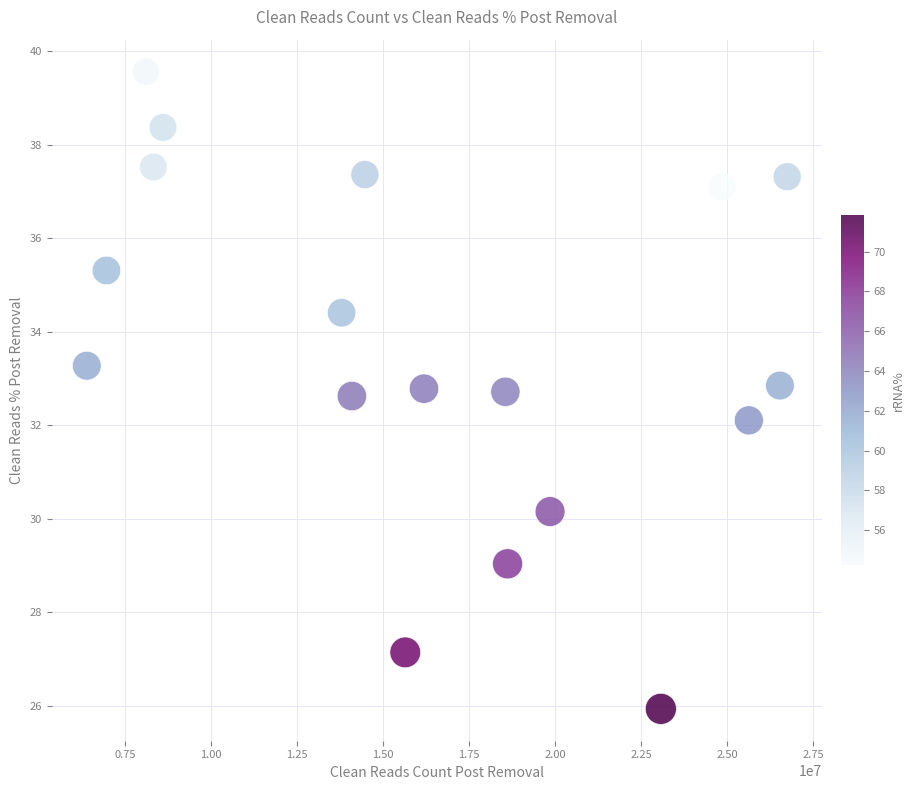

What is the range of X values (max minus min)?

20366617.0